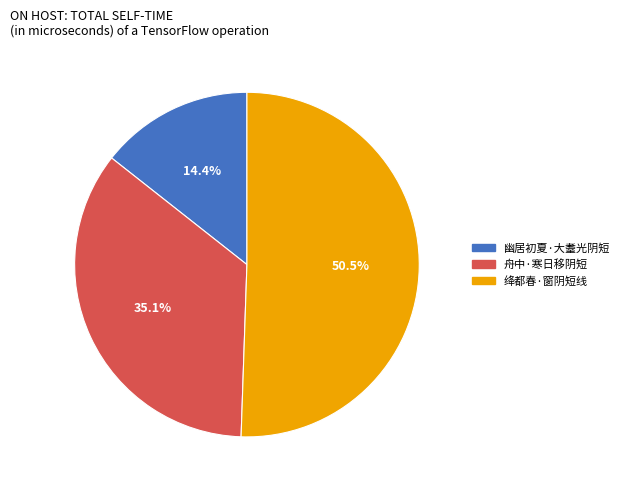

To the nearest percent, what is the average slice percentage?

33%